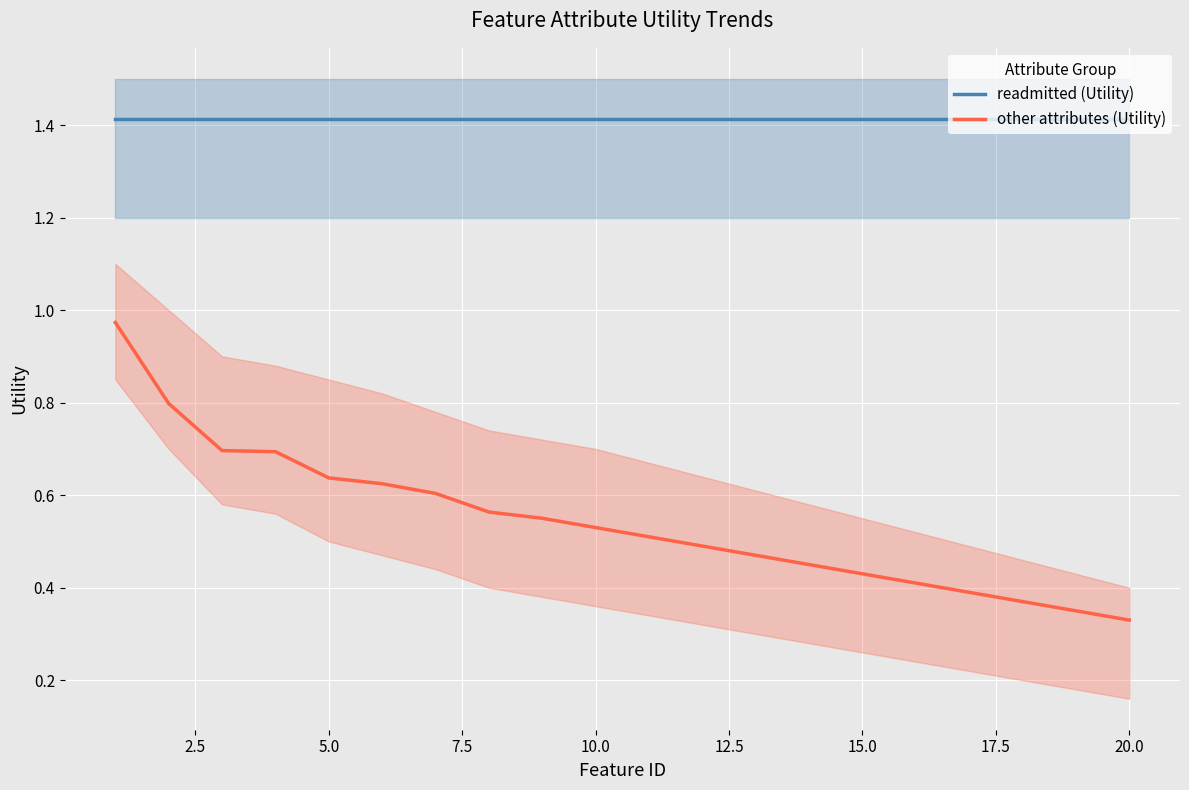

True or false: other attributes (Utility) and readmitted (Utility) intersect in this chart.

False